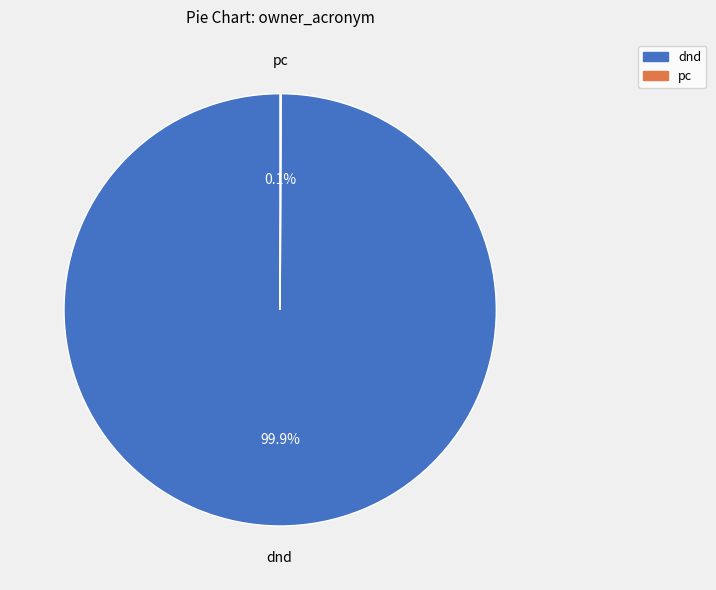

Is there a majority slice in this chart?

Yes